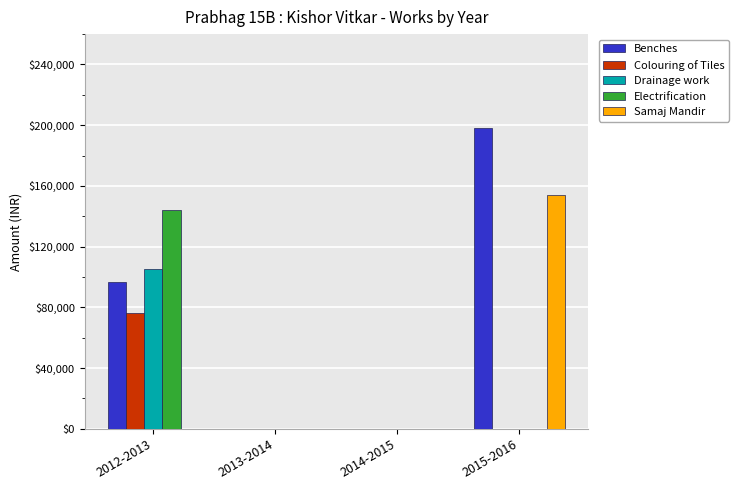

At which category is the sum across all series the highest?

2012-2013